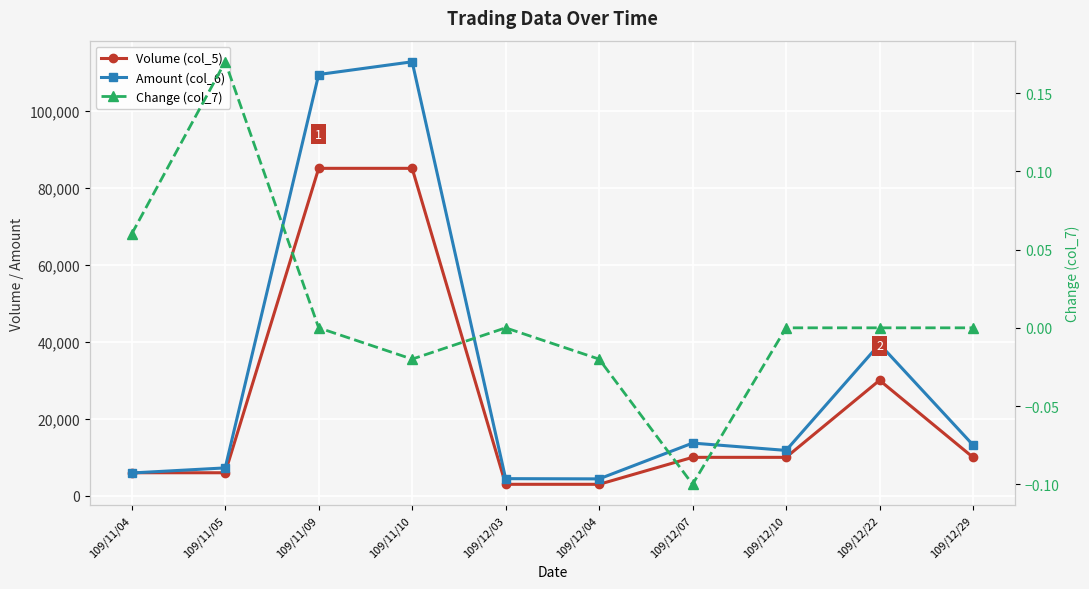

What is the total value across all series at 109/11/04?

11940.1